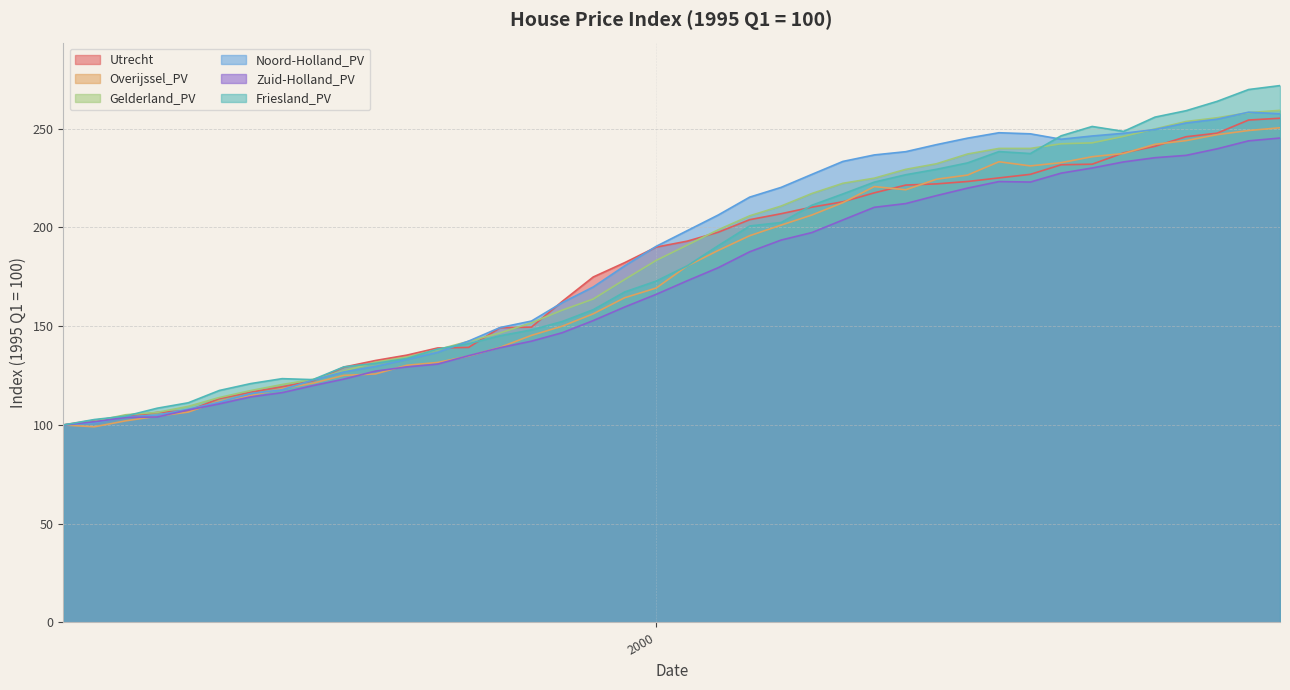

Between 06/30/1997 and 03/31/2004, which is larger?

03/31/2004